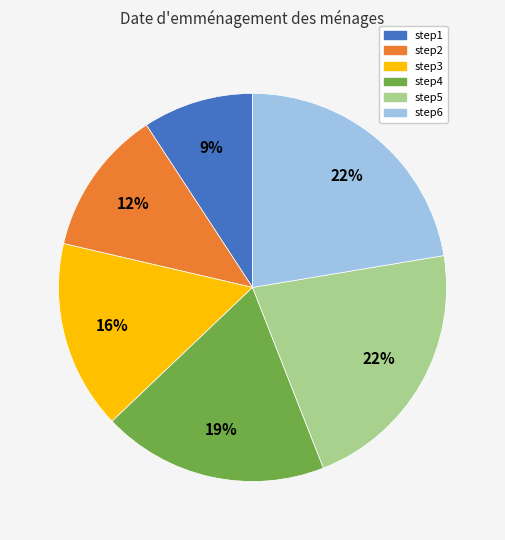

Combined, do step5 and step4 account for over 50%?

No